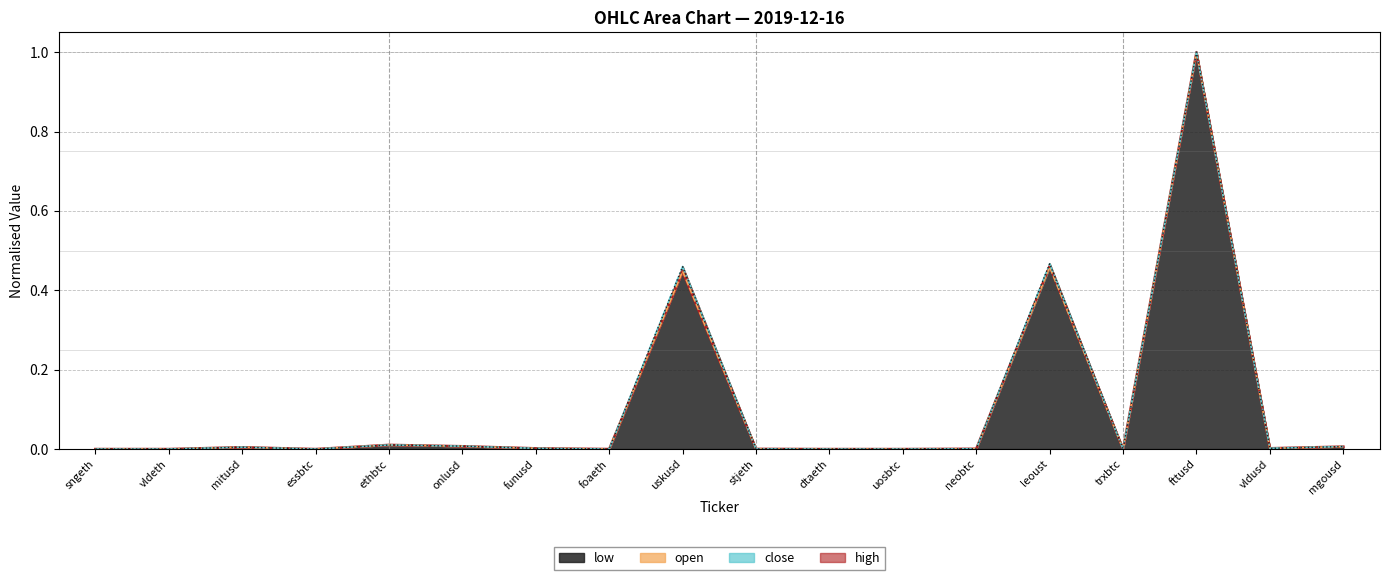

Reading left to right, list all the values displayed in this chart.

open: sngeth=0.0	vldeth=0.0	mitusd=0.0	essbtc=0.0	ethbtc=0.0	onlusd=0.0	funusd=0.0	foaeth=0.0	uskusd=0.4	stjeth=0.0	dtaeth=0.0	uosbtc=0.0	neobtc=0.0	leoust=0.5	trxbtc=0.0	fttusd=1.0	vldusd=0.0	mgousd=0.0
close: sngeth=0.0	vldeth=0.0	mitusd=0.0	essbtc=0.0	ethbtc=0.0	onlusd=0.0	funusd=0.0	foaeth=0.0	uskusd=0.5	stjeth=0.0	dtaeth=0.0	uosbtc=0.0	neobtc=0.0	leoust=0.5	trxbtc=0.0	fttusd=1.0	vldusd=0.0	mgousd=0.0
high: sngeth=0.0	vldeth=0.0	mitusd=0.0	essbtc=0.0	ethbtc=0.0	onlusd=0.0	funusd=0.0	foaeth=0.0	uskusd=0.4	stjeth=0.0	dtaeth=0.0	uosbtc=0.0	neobtc=0.0	leoust=0.5	trxbtc=0.0	fttusd=1.0	vldusd=0.0	mgousd=0.0
low: sngeth=0.0	vldeth=0.0	mitusd=0.0	essbtc=0.0	ethbtc=0.0	onlusd=0.0	funusd=0.0	foaeth=0.0	uskusd=0.5	stjeth=0.0	dtaeth=0.0	uosbtc=0.0	neobtc=0.0	leoust=0.5	trxbtc=0.0	fttusd=1.0	vldusd=0.0	mgousd=0.0